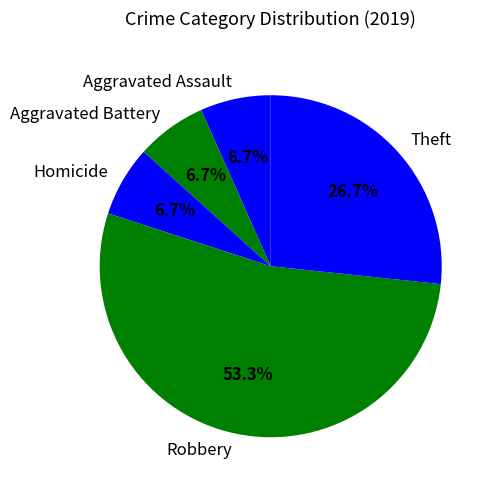

Approximately how many times larger is the value at Robbery compared to Aggravated Battery?

8.0